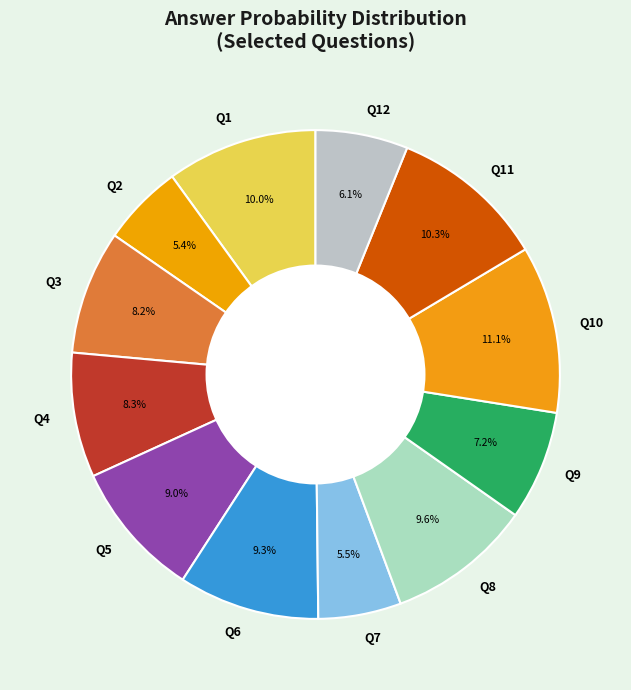

Combined, do Q6 and Q9 account for over 50%?

No